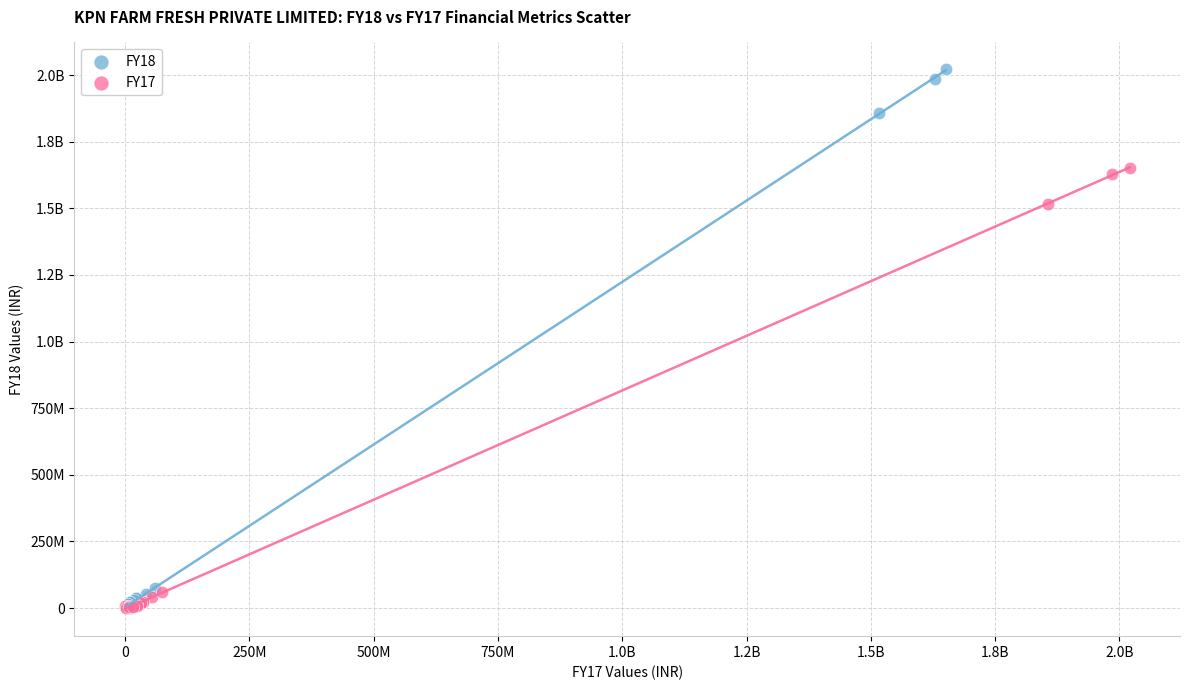

What are all the series names shown in the legend?

FY18, FY17